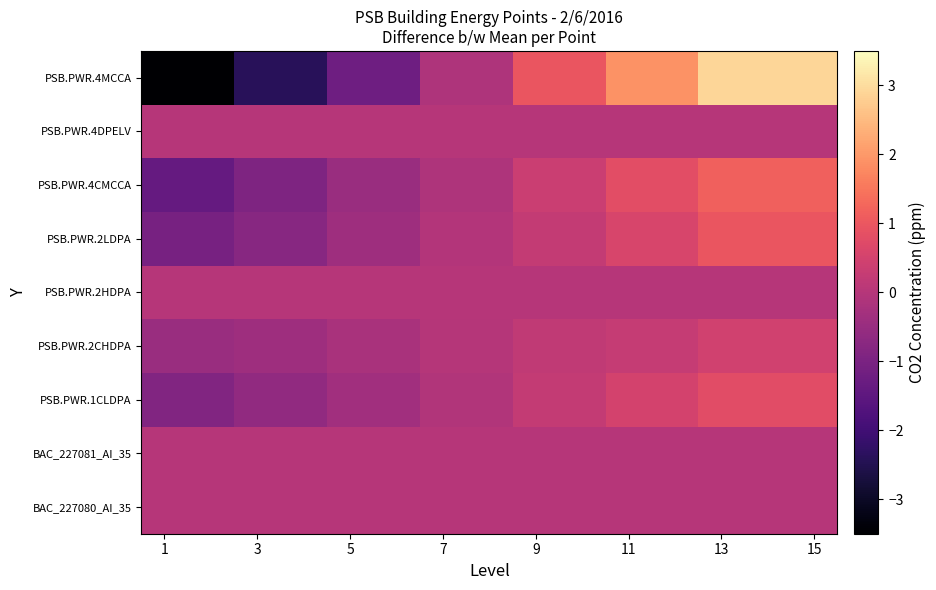

Reading left to right, extract all data points from this chart.

BAC_227080_AI_35: 0.0	0.0	0.0	0.0	0.0	0.0	0.0	0.0	0.0	0.0	0.0	0.0	0.0	0.0	0.0
BAC_227081_AI_35: 0.0	0.0	0.0	0.0	0.0	0.0	0.0	0.0	0.0	0.0	0.0	0.0	0.0	0.0	0.0
PSB.PWR.1CLDPA: -0.9	-0.9	-0.6	-0.6	-0.3	-0.3	-0.1	-0.1	0.2	0.2	0.5	0.5	0.8	0.8	0.8
PSB.PWR.2CHDPA: -0.5	-0.5	-0.4	-0.4	-0.2	-0.2	-0.0	-0.0	0.2	0.2	0.3	0.3	0.4	0.4	0.4
PSB.PWR.2HDPA: 0.0	0.0	0.0	0.0	0.0	0.0	0.0	0.0	0.0	0.0	0.0	0.0	0.0	0.0	0.0
PSB.PWR.2LDPA: -1.0	-1.0	-0.8	-0.8	-0.4	-0.4	-0.0	-0.0	0.2	0.2	0.6	0.6	1.0	1.0	1.0
PSB.PWR.4CMCCA: -1.4	-1.4	-0.9	-0.9	-0.5	-0.5	-0.1	-0.1	0.3	0.3	0.8	0.8	1.2	1.2	1.2
PSB.PWR.4DPELV: 0.0	0.0	0.0	0.0	0.0	0.0	0.0	0.0	0.0	0.0	0.0	0.0	0.0	0.0	0.0
PSB.PWR.4MCCA: -3.5	-3.5	-2.4	-2.4	-1.2	-1.2	-0.1	-0.1	1.0	1.0	1.9	1.9	2.9	2.9	2.9